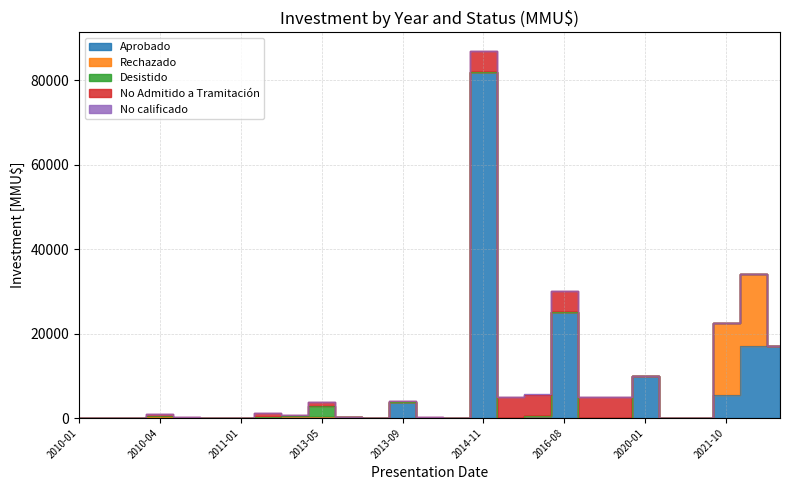

What is the sum of all Aprobado values?

161675